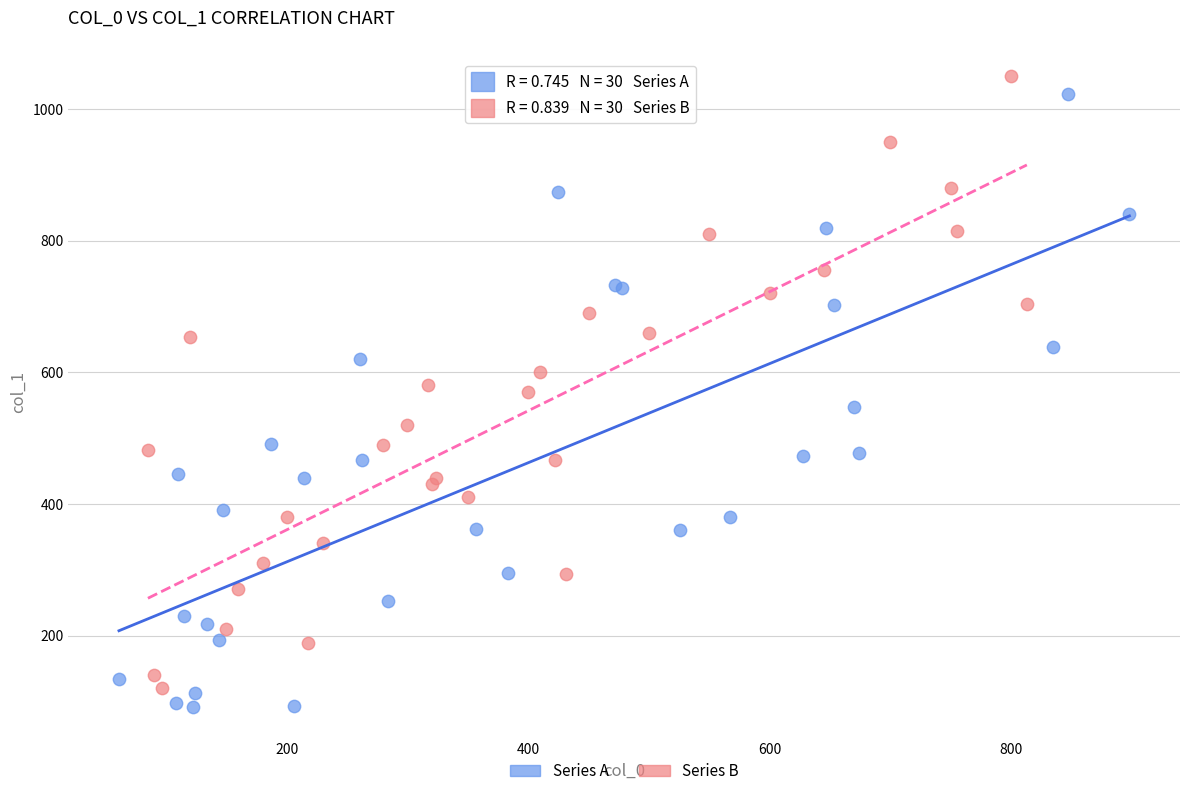

What are all the series names shown in the legend?

Series A, Series B